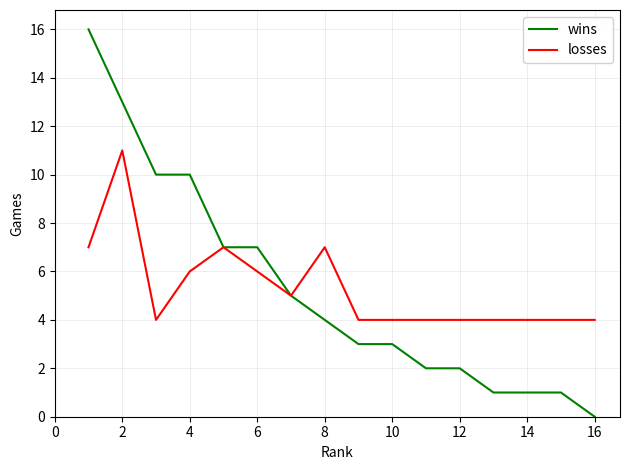

What is the average value of the losses series?

5